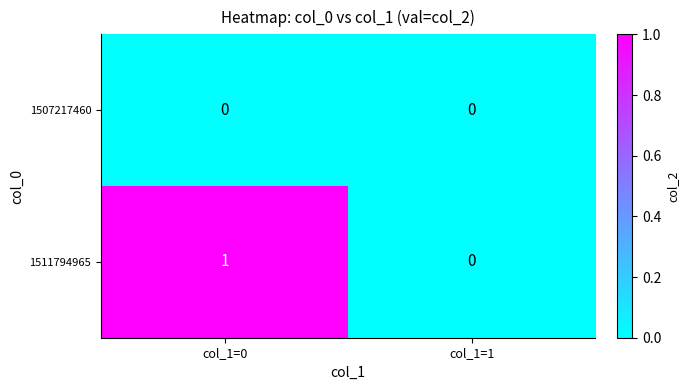

At which label is 1511794965 closest to 0?

col_1=1